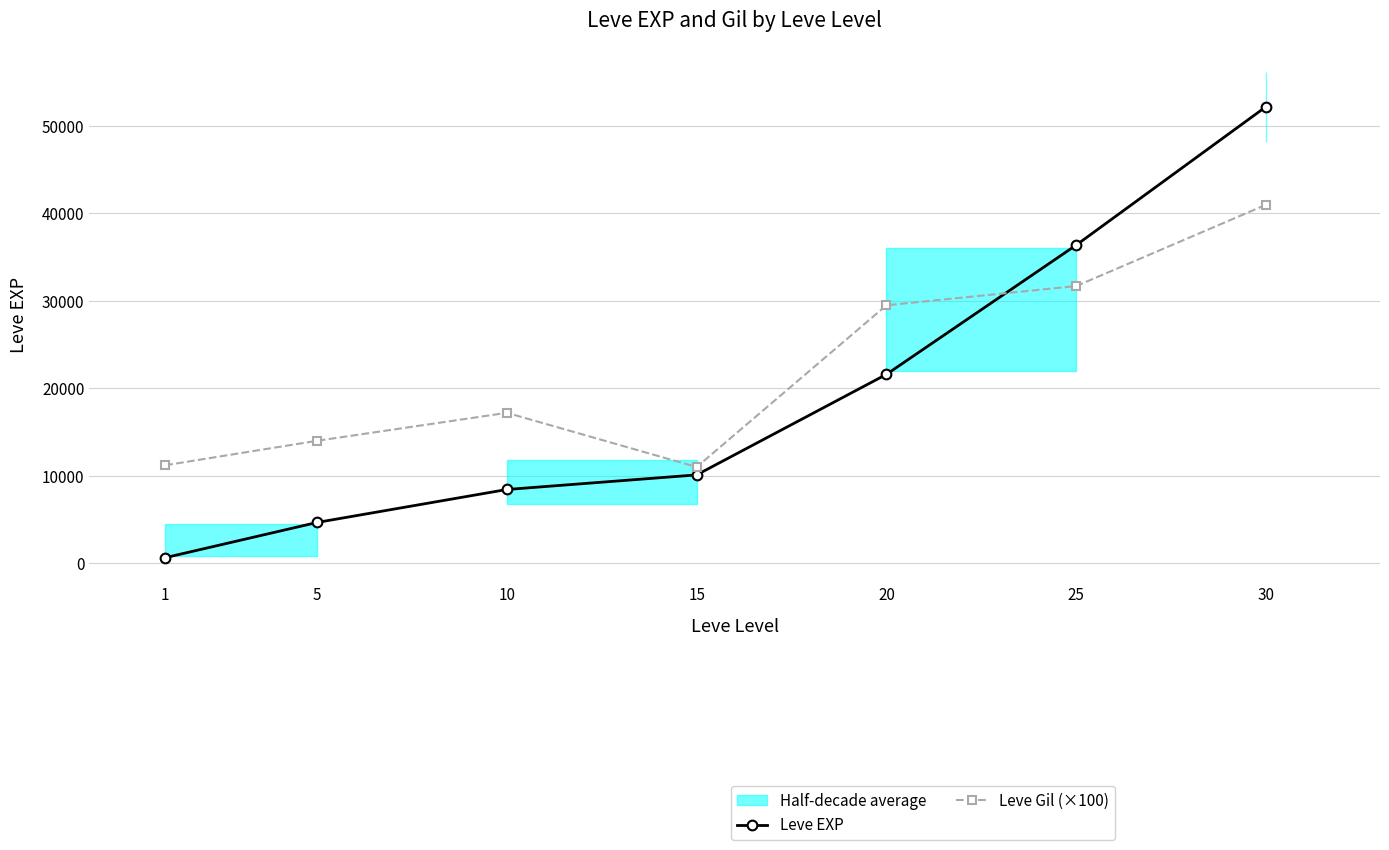

What is the greatest value displayed?

52220